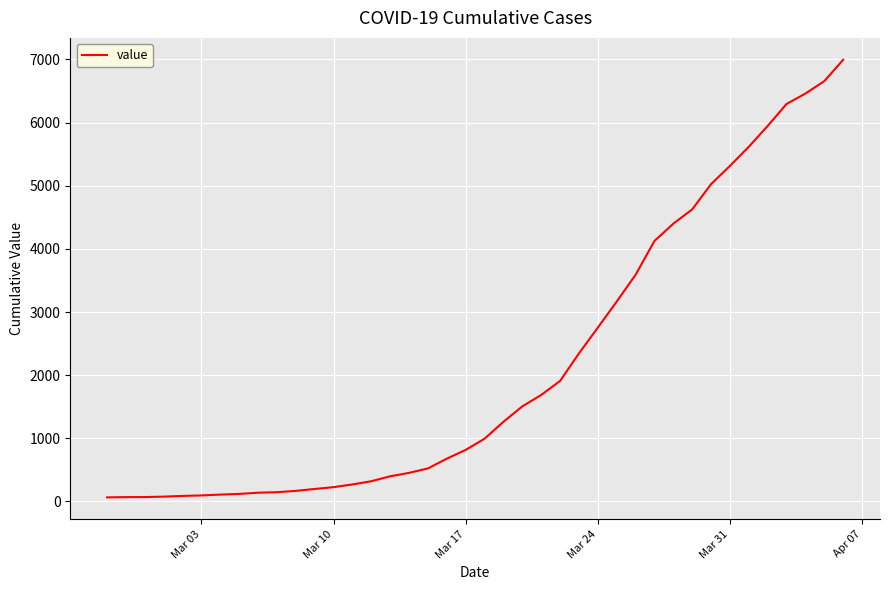

What is the difference between the maximum and minimum values?

6931